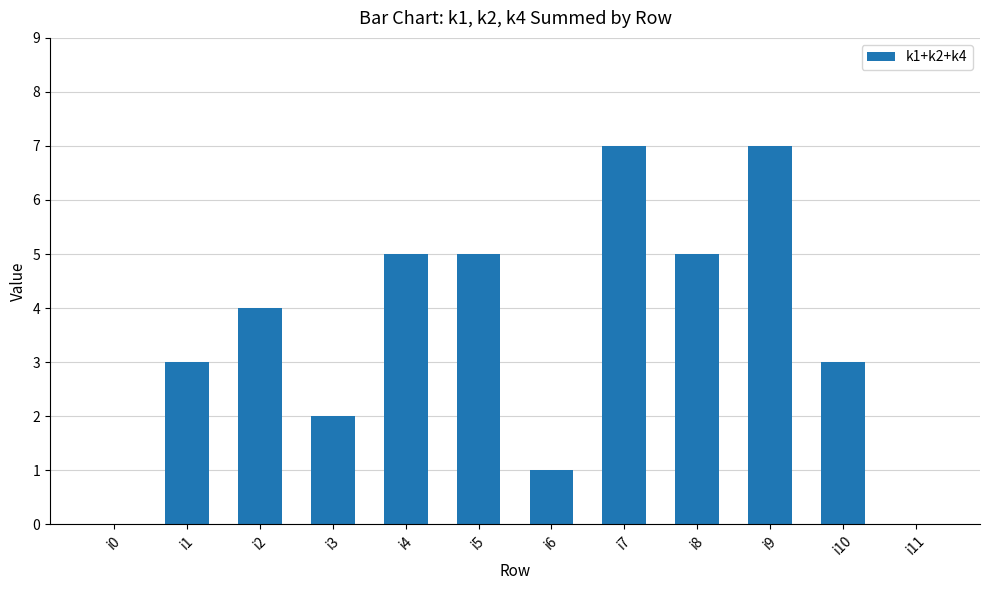

Reading left to right, what are all the values shown in this chart?

0	3	4	2	5	5	1	7	5	7	3	0